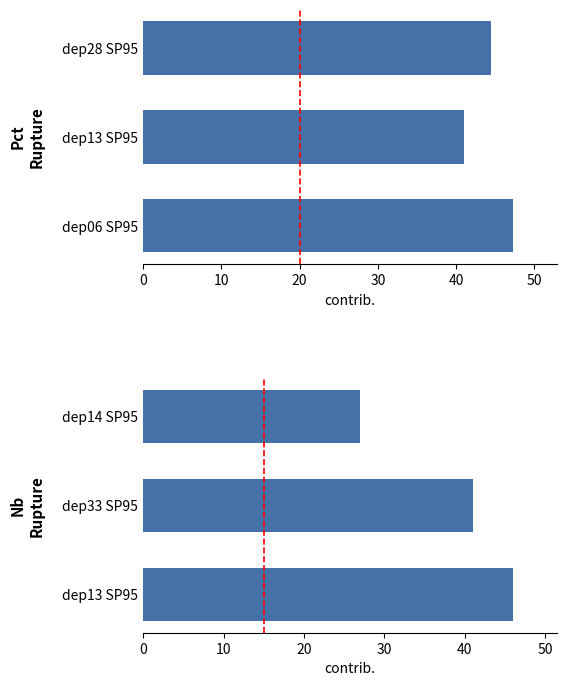

How many categories are shown in the chart?

3